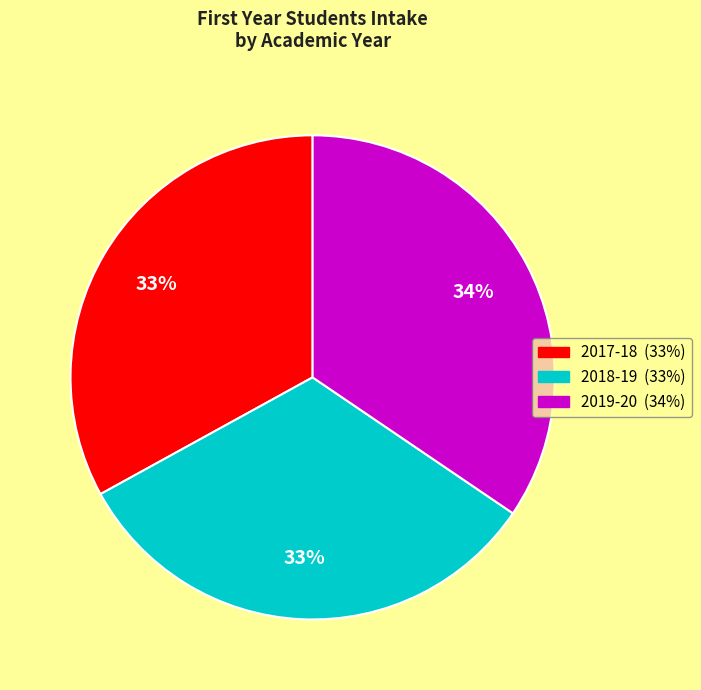

Count the number of slices in the pie.

3